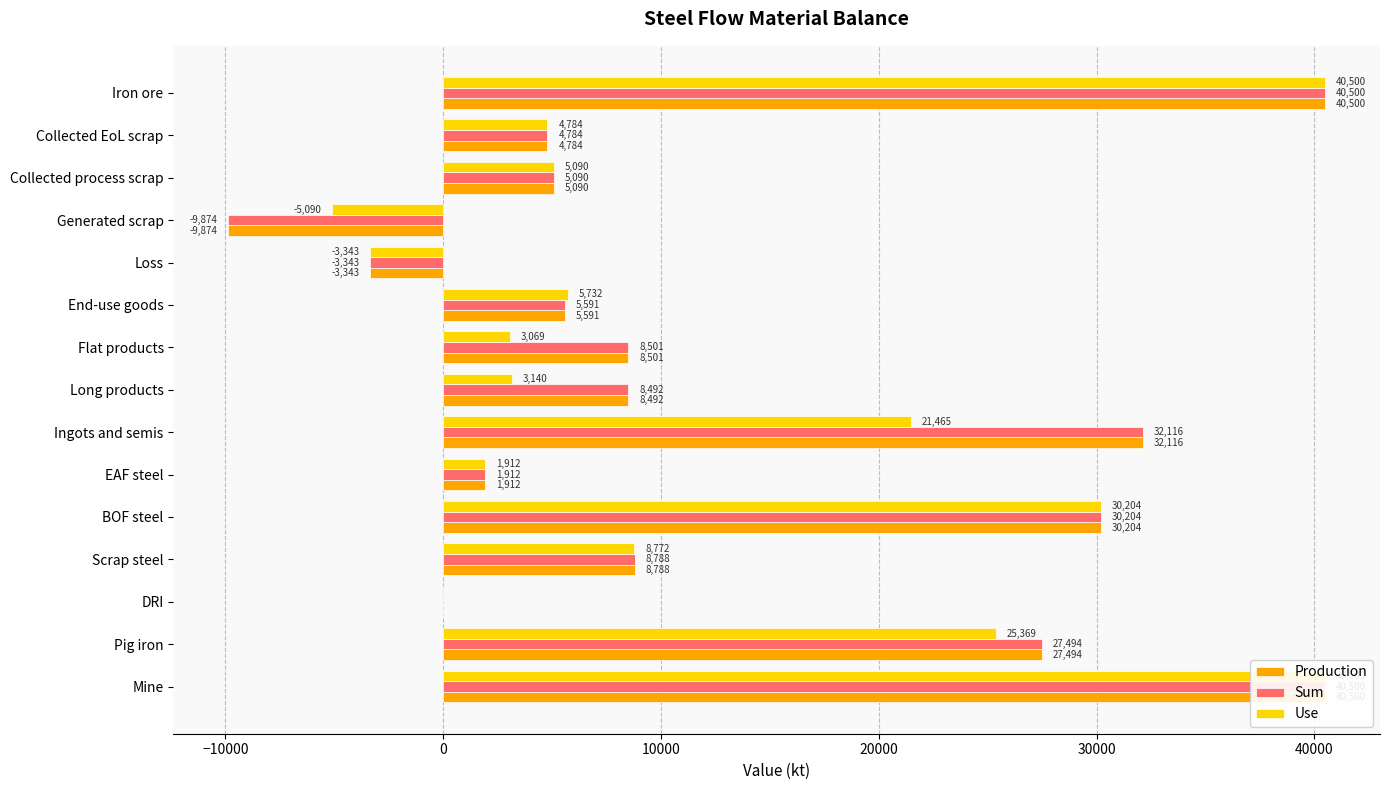

What is the average value of the Use series?

12144.1